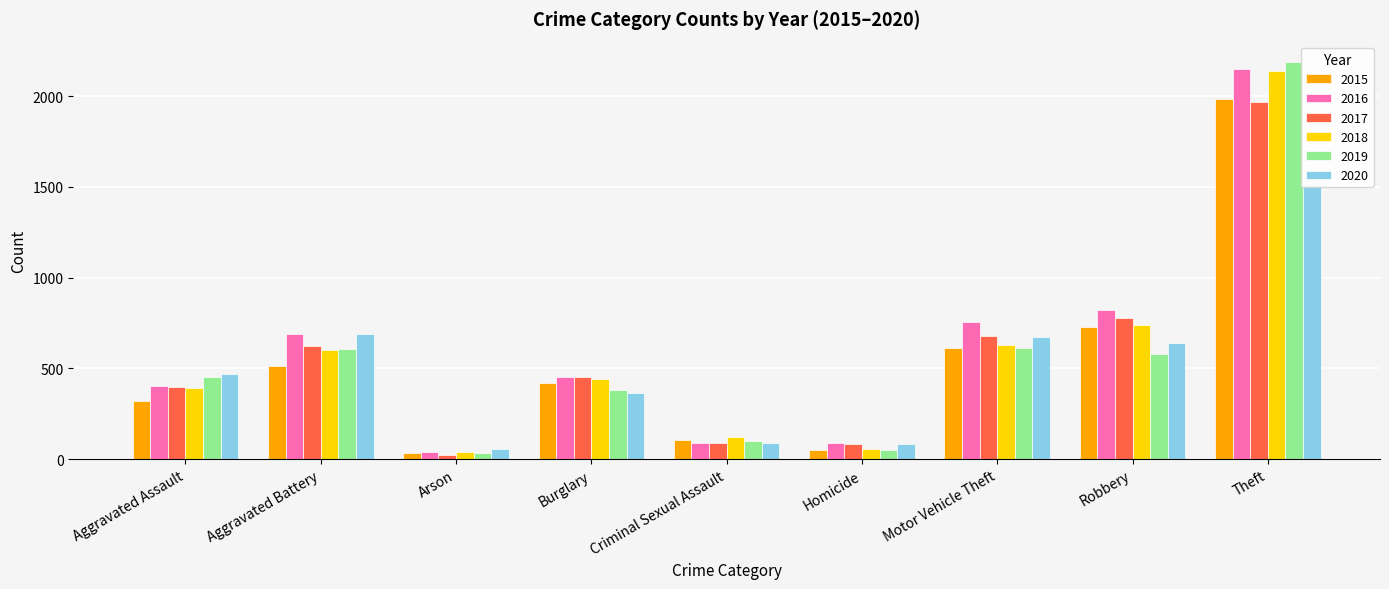

Reading right to left, list all the values displayed in this chart.

2015: 1981	726	614	50	105	422	35	515	323
2016: 2148	819	756	87	87	451	40	691	402
2017: 1968	780	680	82	90	453	23	623	396
2018: 2140	741	631	56	122	443	37	600	392
2019: 2190	577	611	53	102	383	32	608	452
2020: 1518	639	674	81	88	363	55	691	468